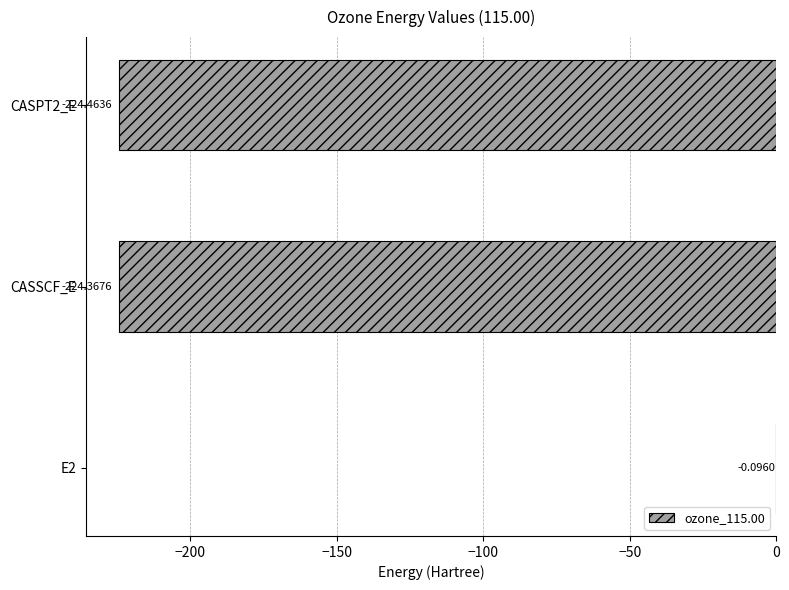

Are the bars grouped side by side (vs. stacked)?

No